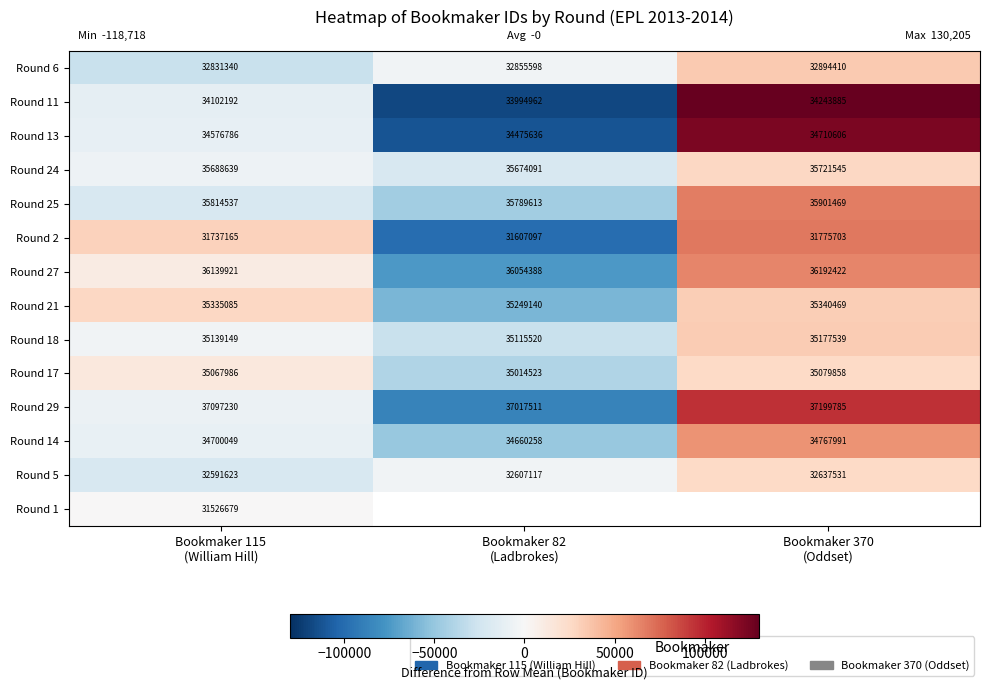

What is the total value across all series at Bookmaker 115
(William Hill)?

482348381.0